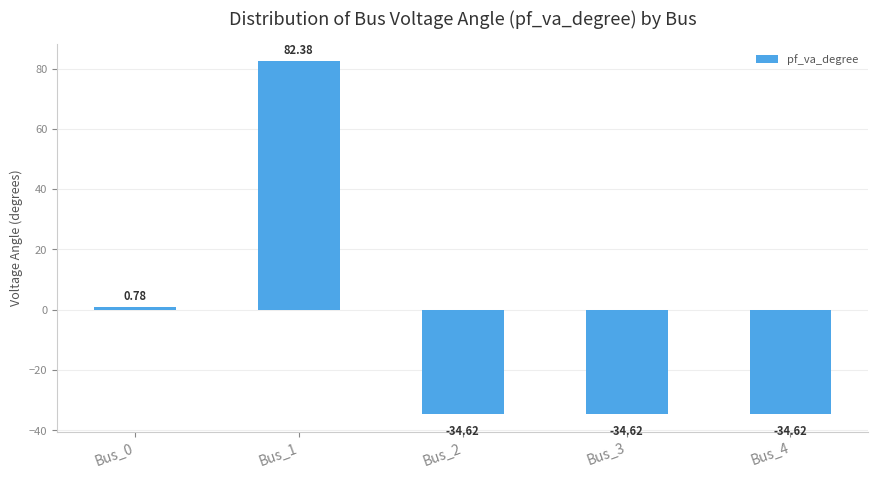

What is the average value?

-4.1